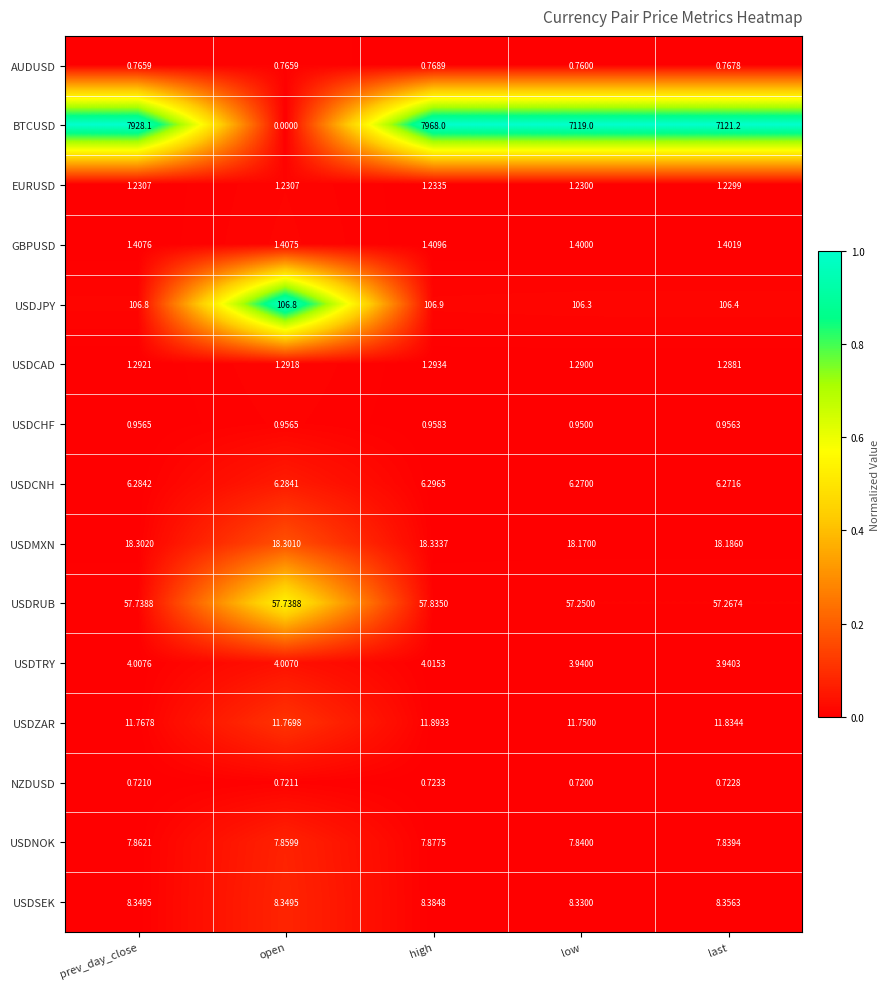

Which category has the highest value across all series?

high